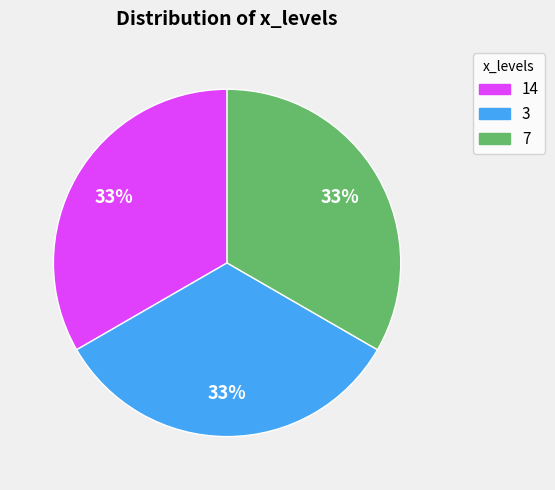

The 3 slice represents 1% of the pie. True or false?

False